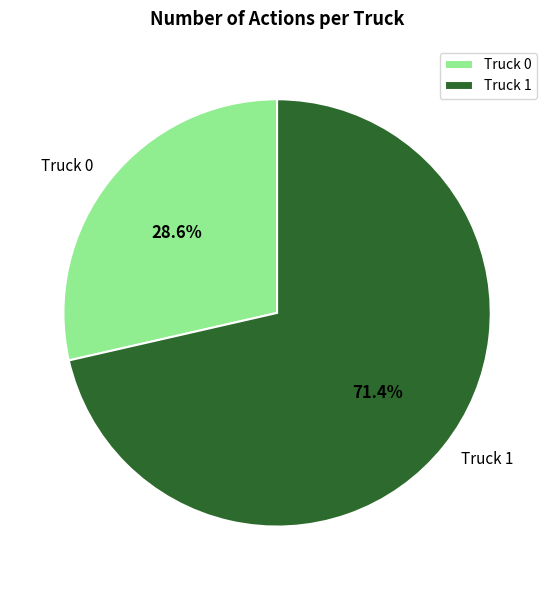

Which has a higher value, Truck 1 or Truck 0?

Truck 1